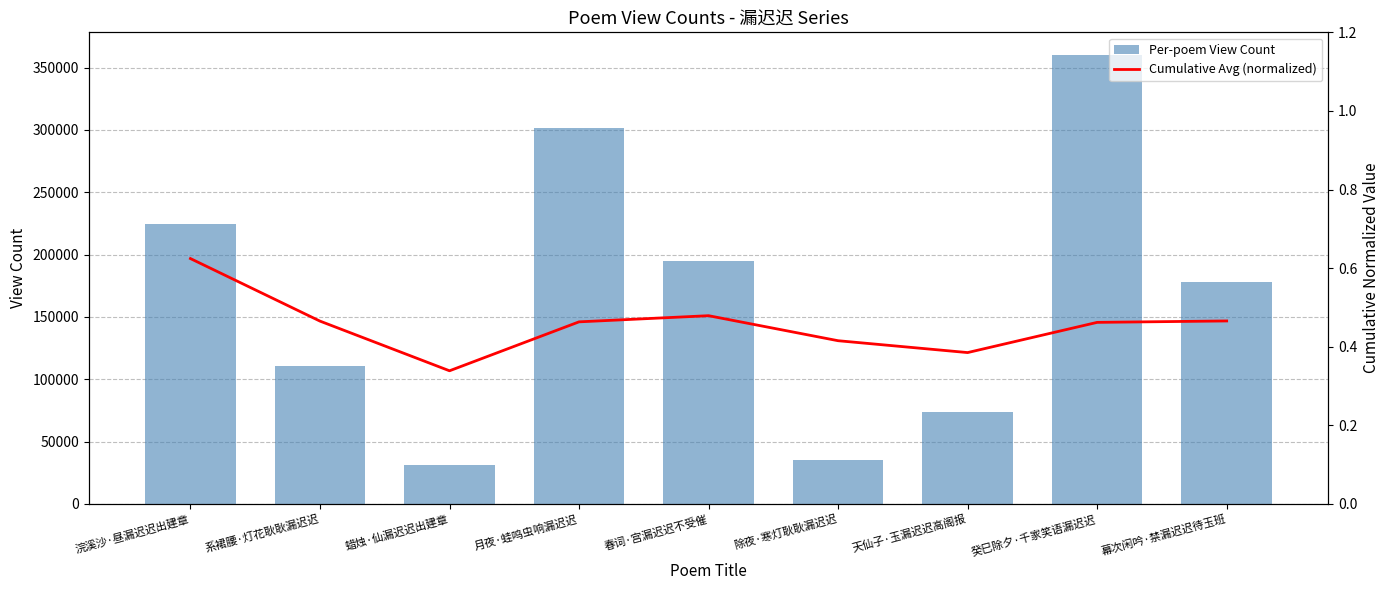

At which category is the sum across all series the highest?

癸巳除夕·千家笑语漏迟迟